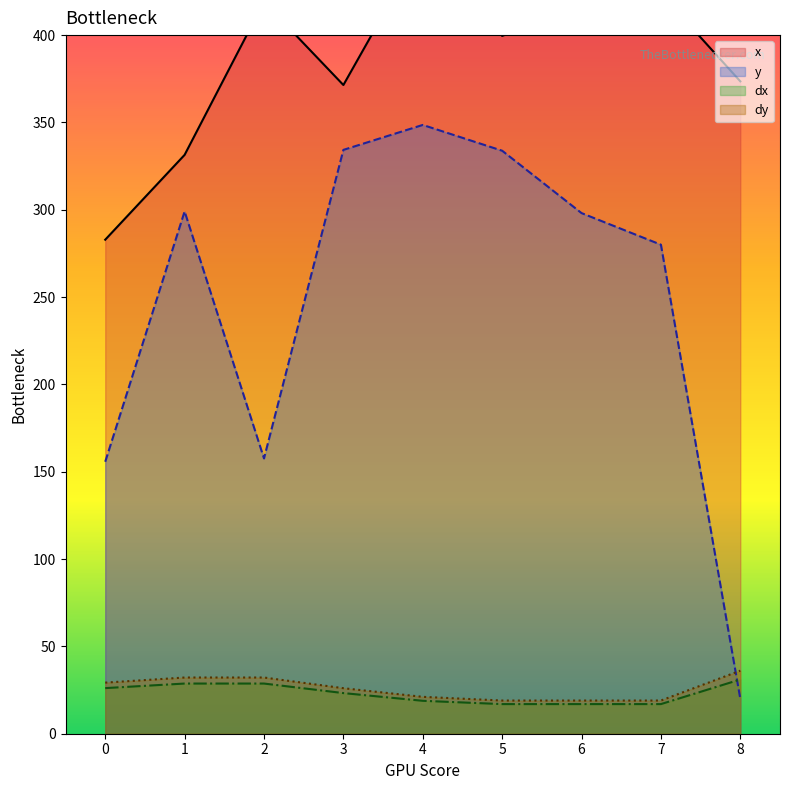

Where is y nearest to the value 184?

2